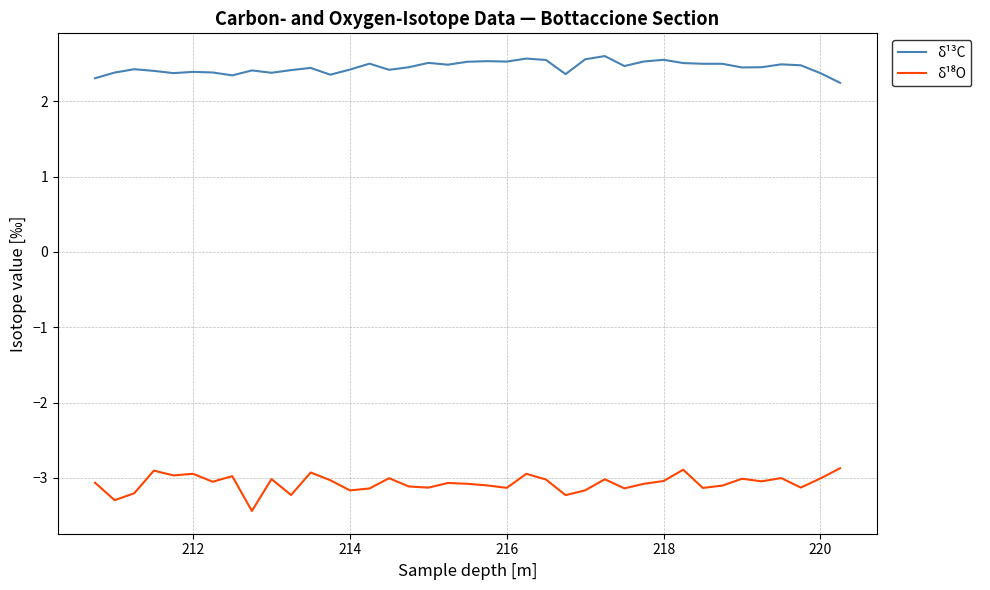

Count the number of data series in this chart.

2